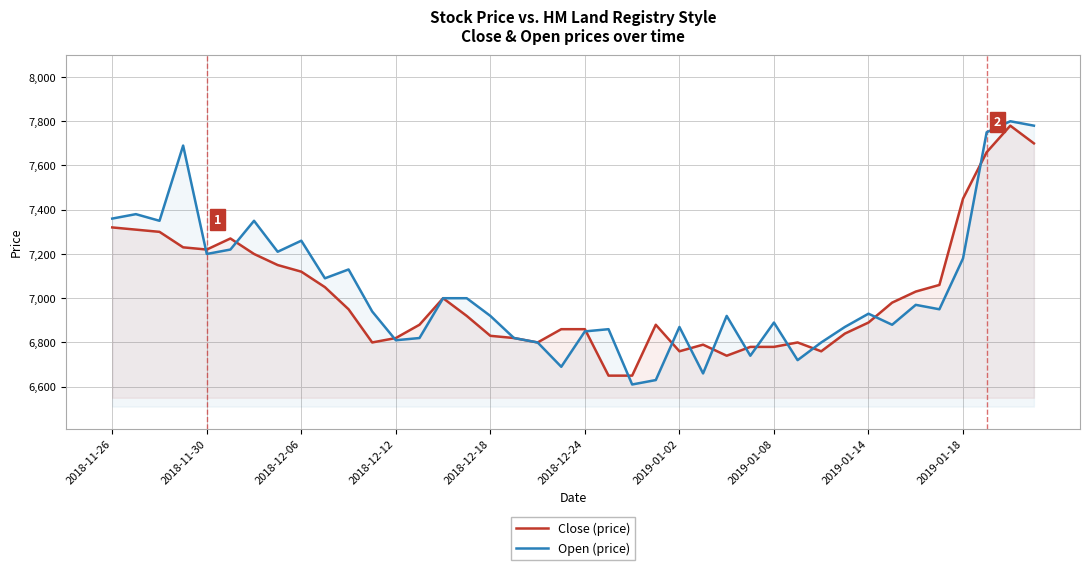

What is the difference between the second highest and second lowest values in the Close (price) series?

1050